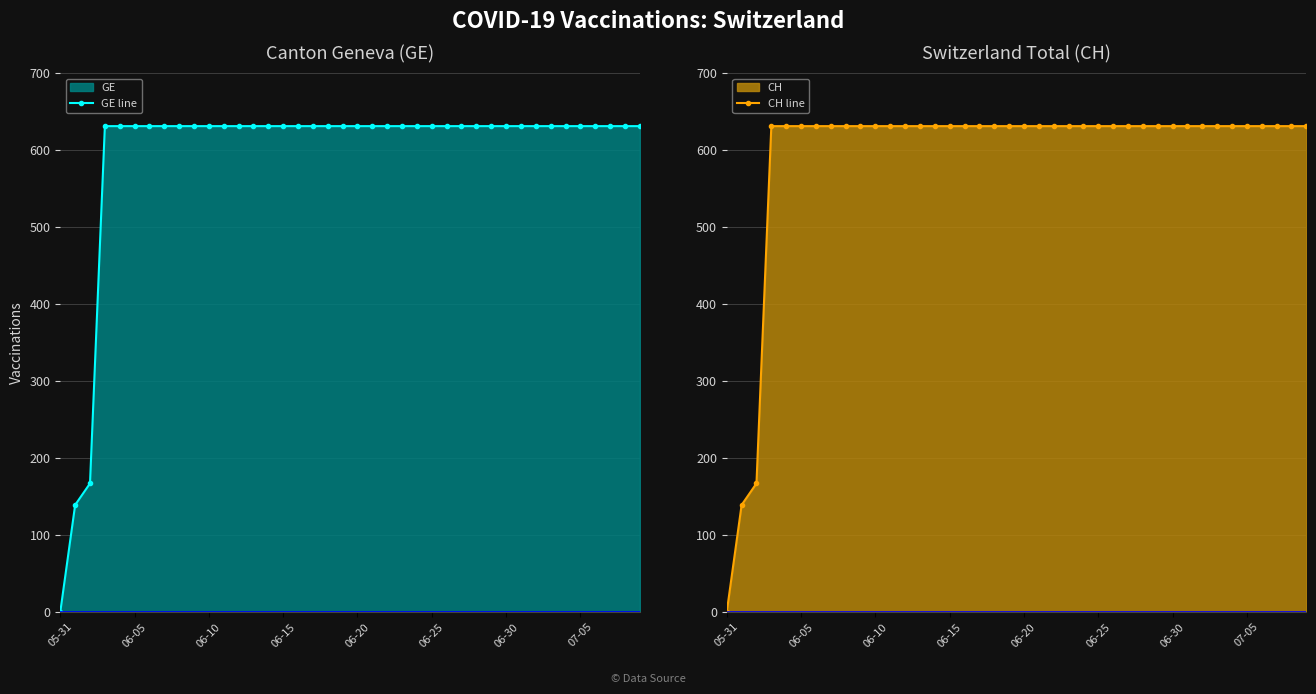

What is the value of the GE line point at the 38th from the left?

631